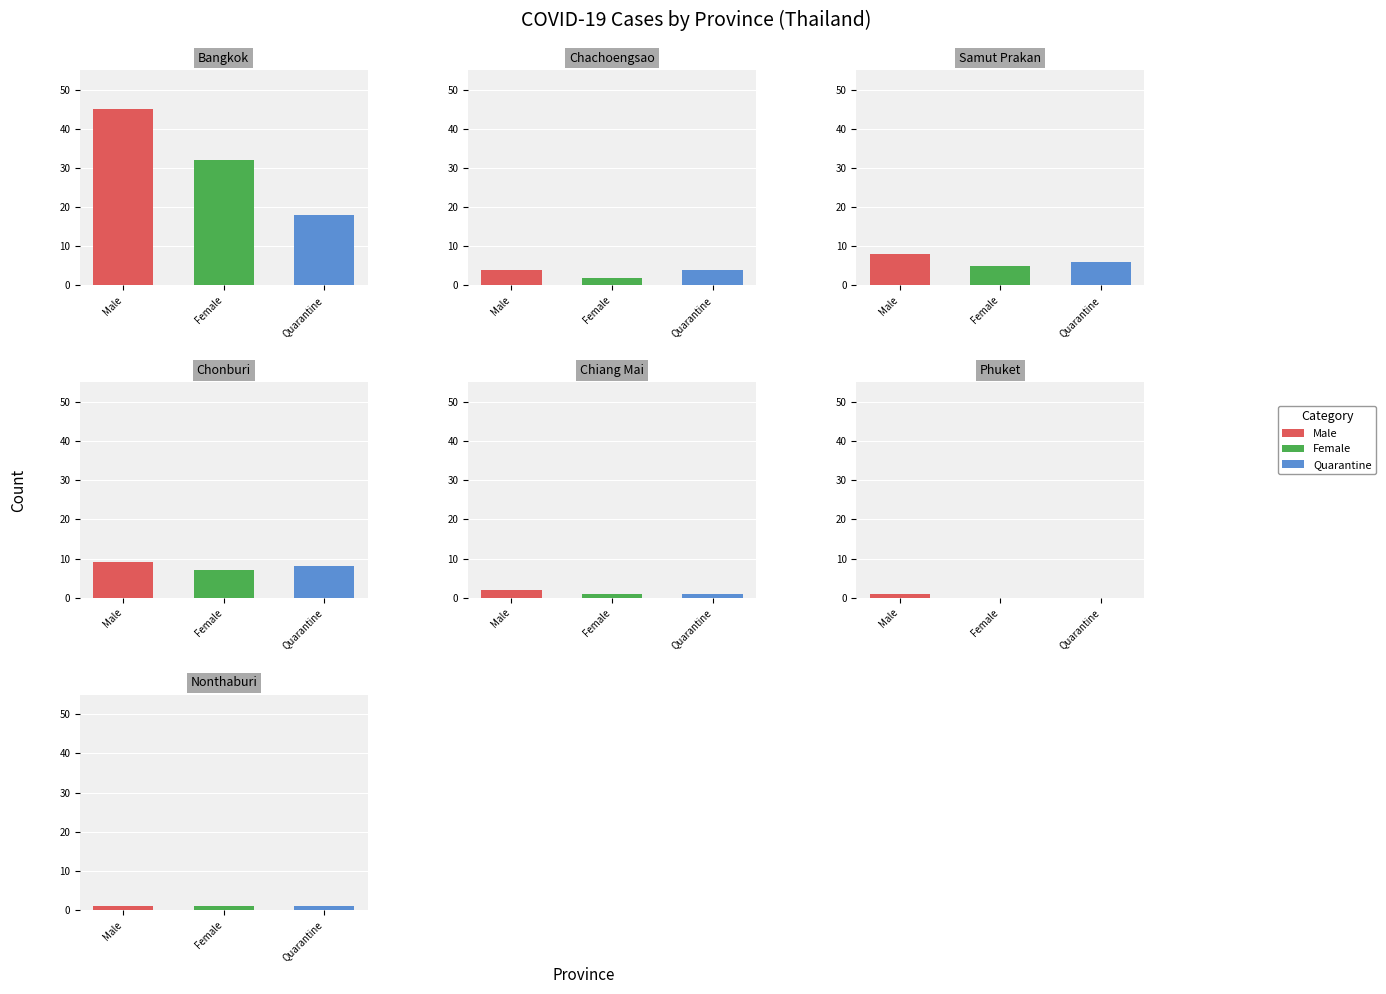

Is it true that Quarantine equals 3 at 2?

False